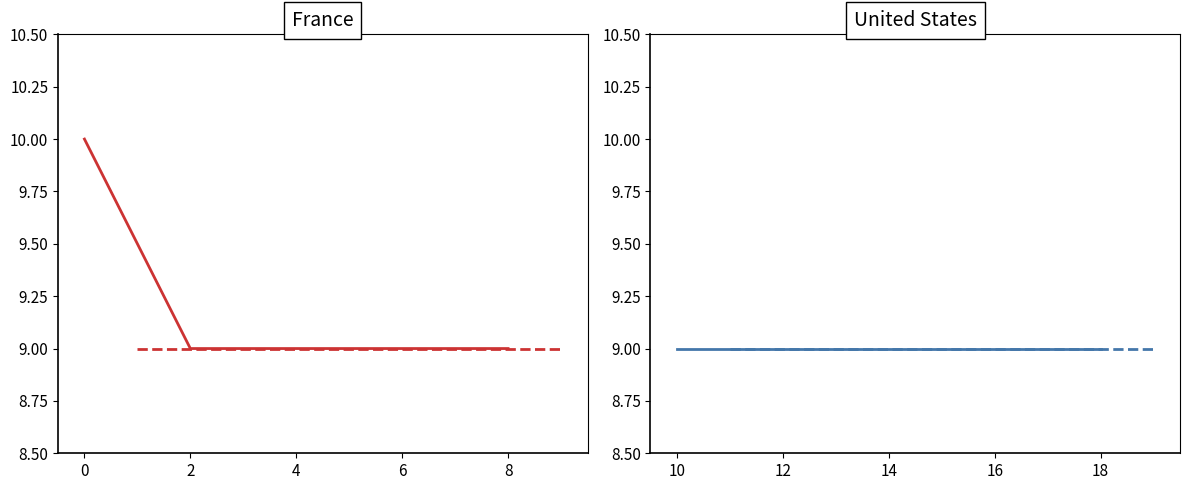

Where is the data nearest to the value 9?

1